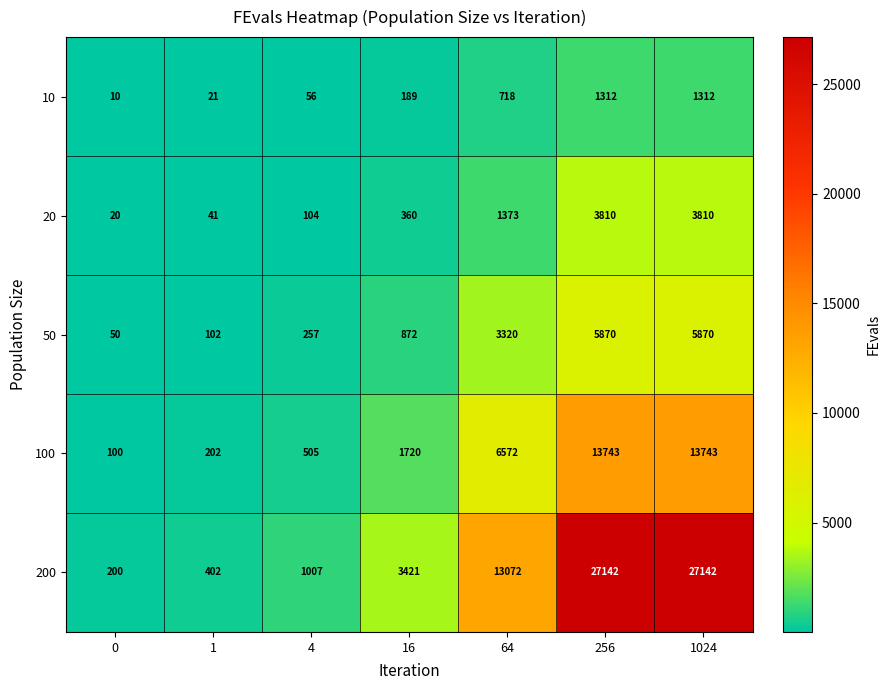

At how many categories does at least one series exceed 4396?

3